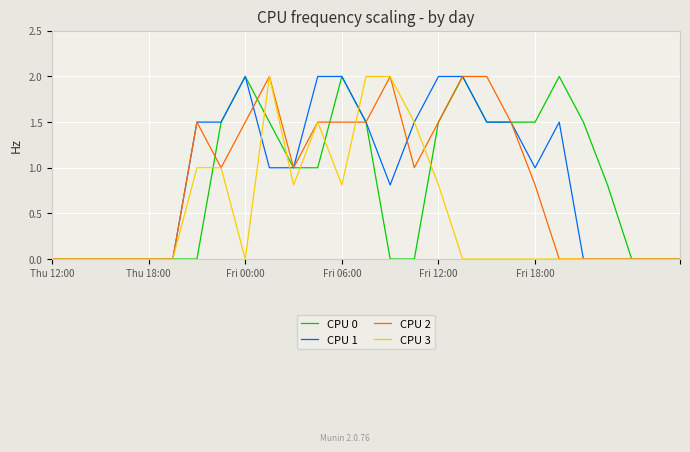

What is the maximum value for CPU 3?

2.0